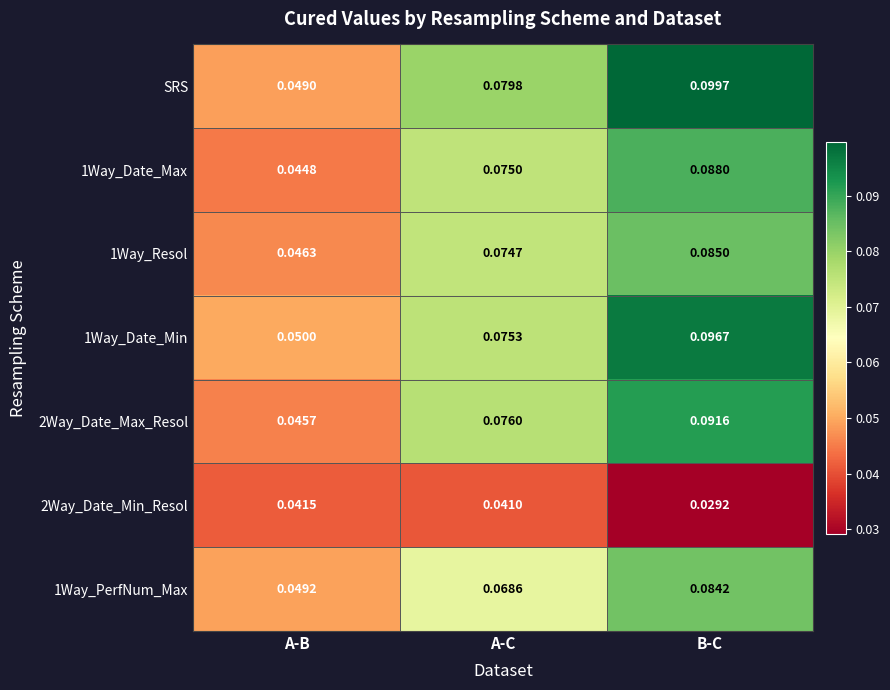

Which series has the largest range (max minus min)?

SRS